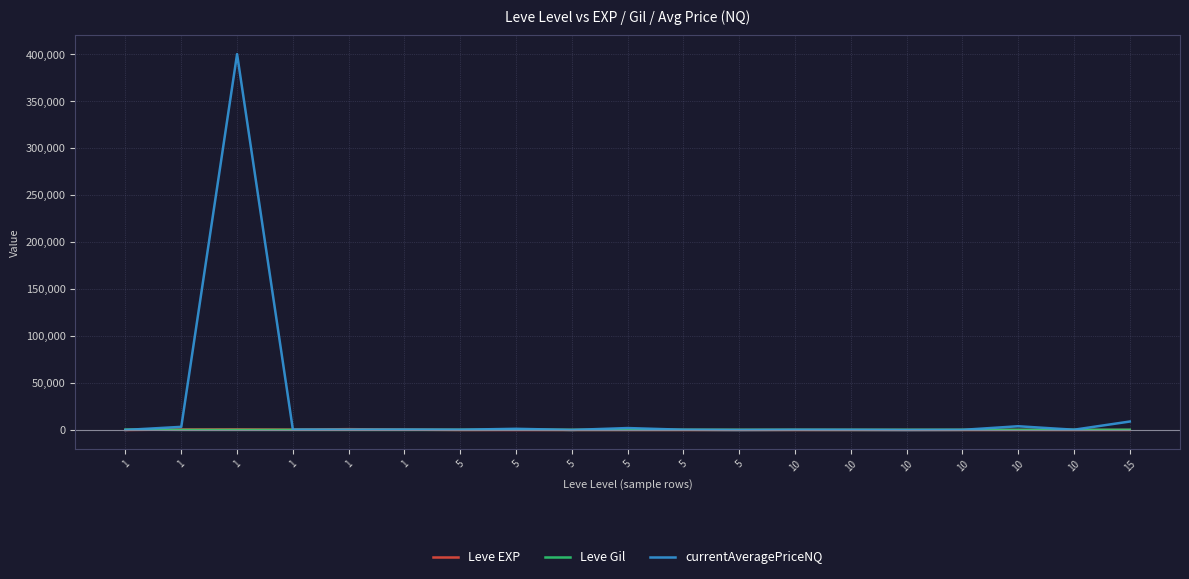

Reading right to left, transcribe all the data shown in this chart.

Leve EXP: 15=17.0	10=10.0	10=3.0	10=4.0	10=9.0	10=3.0	10=3.0	5=3.0	5=1.0	5=2.0	5=1.0	5=6.0	5=1.0	1=370.0	1=900.0	1=370.0	1=630.0	1=540.0	1=1.0
Leve Gil: 15=227.0	10=174.0	10=169.0	10=169.0	10=173.0	10=140.0	10=173.0	5=168.0	5=173.0	5=140.0	5=139.0	5=280.0	5=170.0	1=112.0	1=113.0	1=112.0	1=112.0	1=112.0	1=420.0
currentAveragePriceNQ: 15=9000.0	10=294.0	10=3980.6	10=149.7	10=0.0	10=183.5	10=228.2	5=13.7	5=282.0	5=2063.3	5=53.2	5=1266.0	5=300.0	1=450.0	1=351.0	1=419.1	1=400081.8	1=3356.3	1=55.1